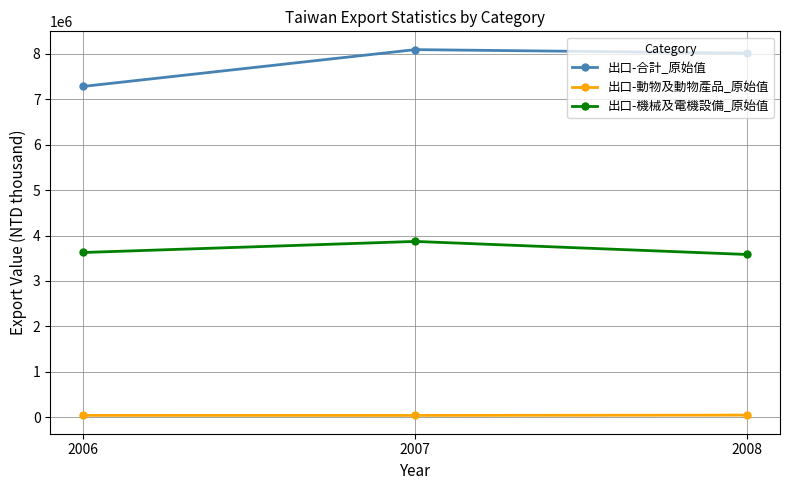

How many 出口-機械及電機設備_原始值 values are between 3583096 and 3870130?

3